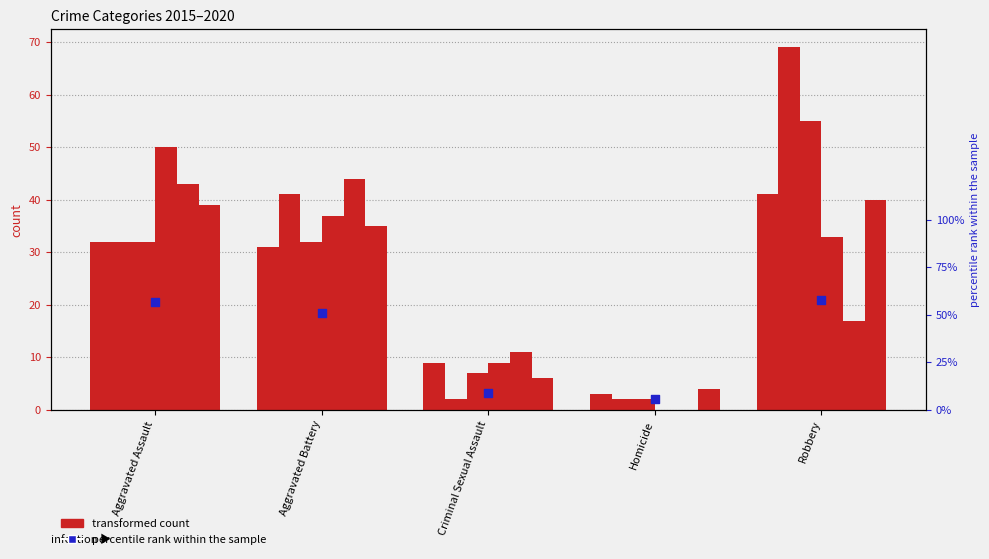

Which has a higher value, Aggravated Assault or Criminal Sexual Assault?

Aggravated Assault